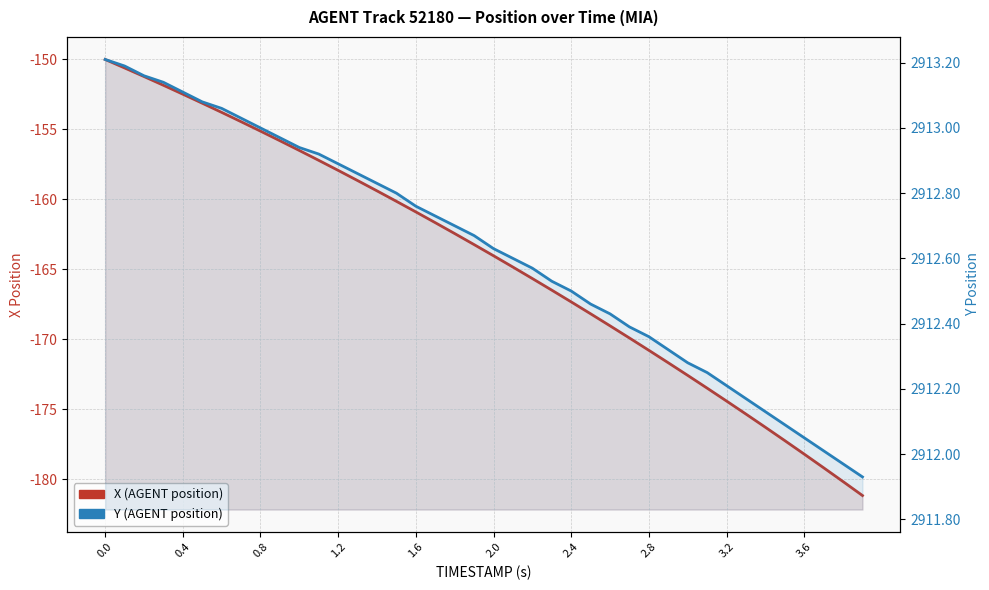

Which series has the largest total across all categories?

Y (AGENT position)